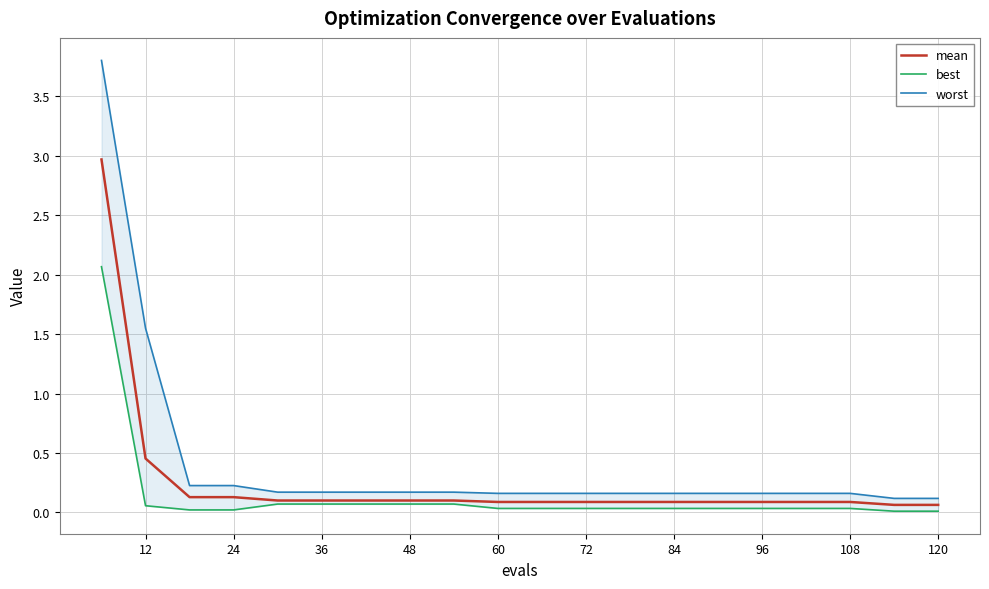

The value of mean at 108 is 0.1. True or false?

True